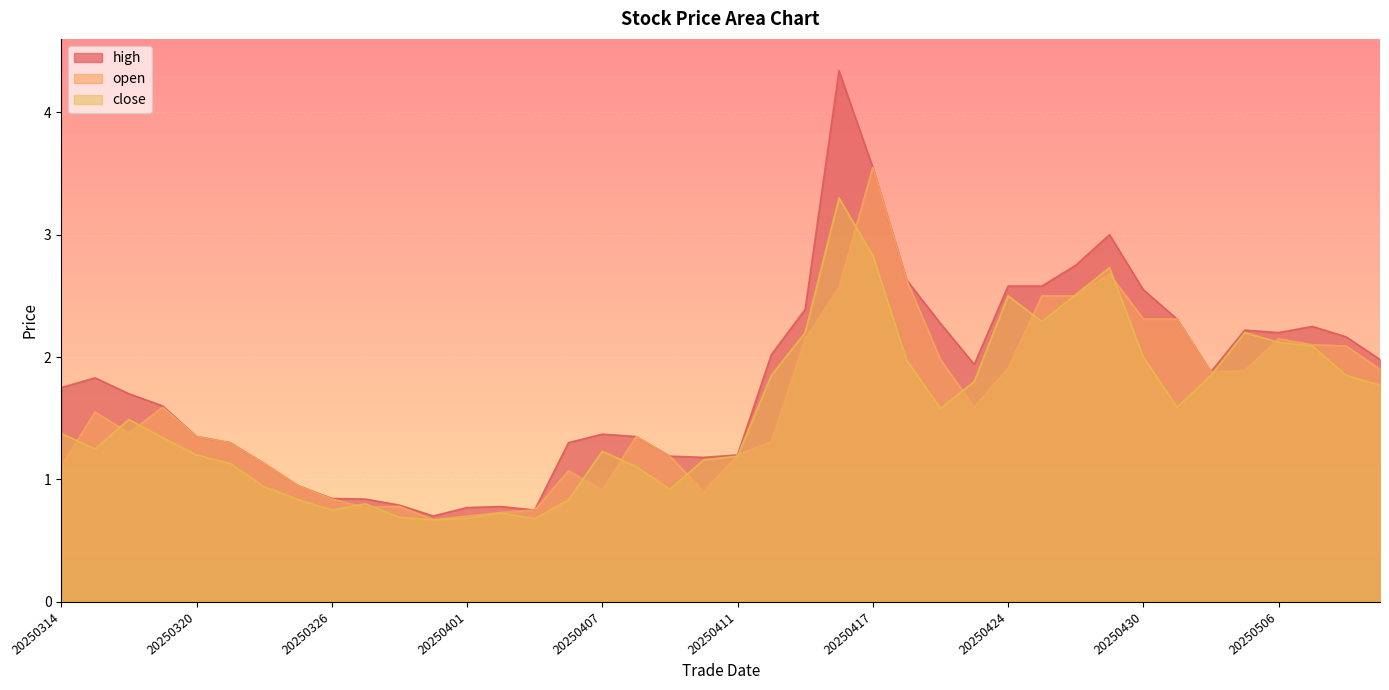

Reading left to right, list all the values displayed in this chart.

close: 1.4	1.2	1.5	1.3	1.2	1.1	0.9	0.8	0.8	0.8	0.7	0.7	0.7	0.7	0.7	0.8	1.2	1.1	0.9	1.2	1.2	1.9	2.2	3.3	2.8	2.0	1.6	1.8	2.5	2.3	2.5	2.7	2.0	1.6	1.9	2.2	2.1	2.1	1.9	1.8
high: 1.8	1.8	1.7	1.6	1.4	1.3	1.1	0.9	0.8	0.8	0.8	0.7	0.8	0.8	0.8	1.3	1.4	1.4	1.2	1.2	1.2	2.0	2.4	4.3	3.5	2.6	2.3	1.9	2.6	2.6	2.8	3.0	2.5	2.3	1.9	2.2	2.2	2.2	2.2	2.0
open: 1.1	1.6	1.4	1.6	1.4	1.3	1.1	0.9	0.8	0.8	0.8	0.7	0.7	0.7	0.8	1.1	0.9	1.4	1.2	0.9	1.2	1.3	2.1	2.6	3.5	2.6	2.0	1.6	1.9	2.5	2.5	2.7	2.3	2.3	1.9	1.9	2.1	2.1	2.1	1.9